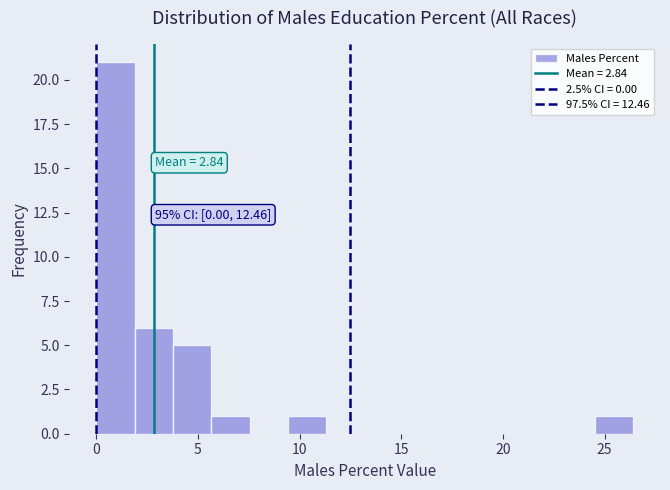

Read against the x-axis, roughly where is the centre of the tallest bar?

1.0